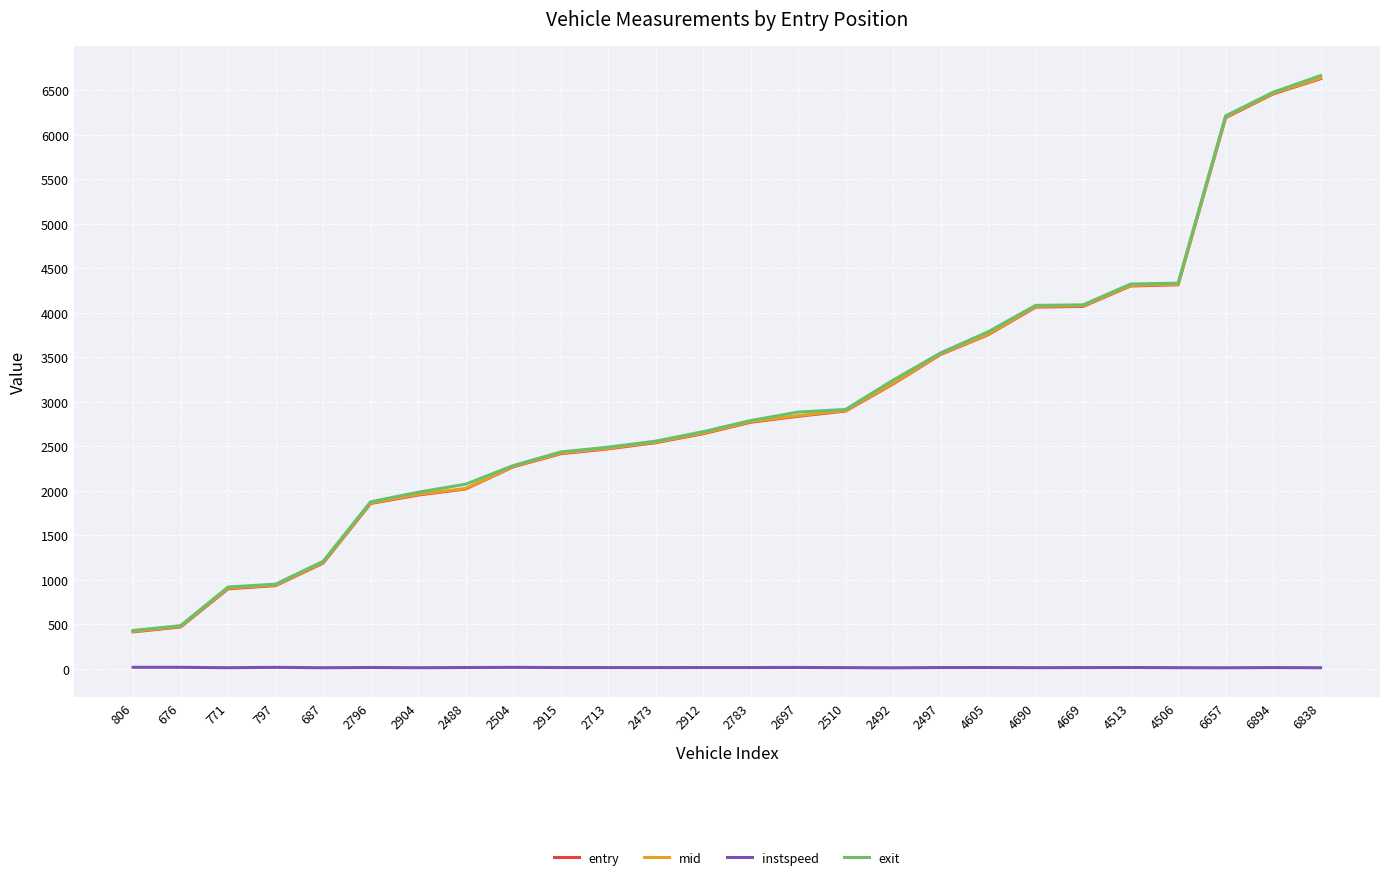

What is the difference between the maximum and minimum values in the mid series?

6220.2